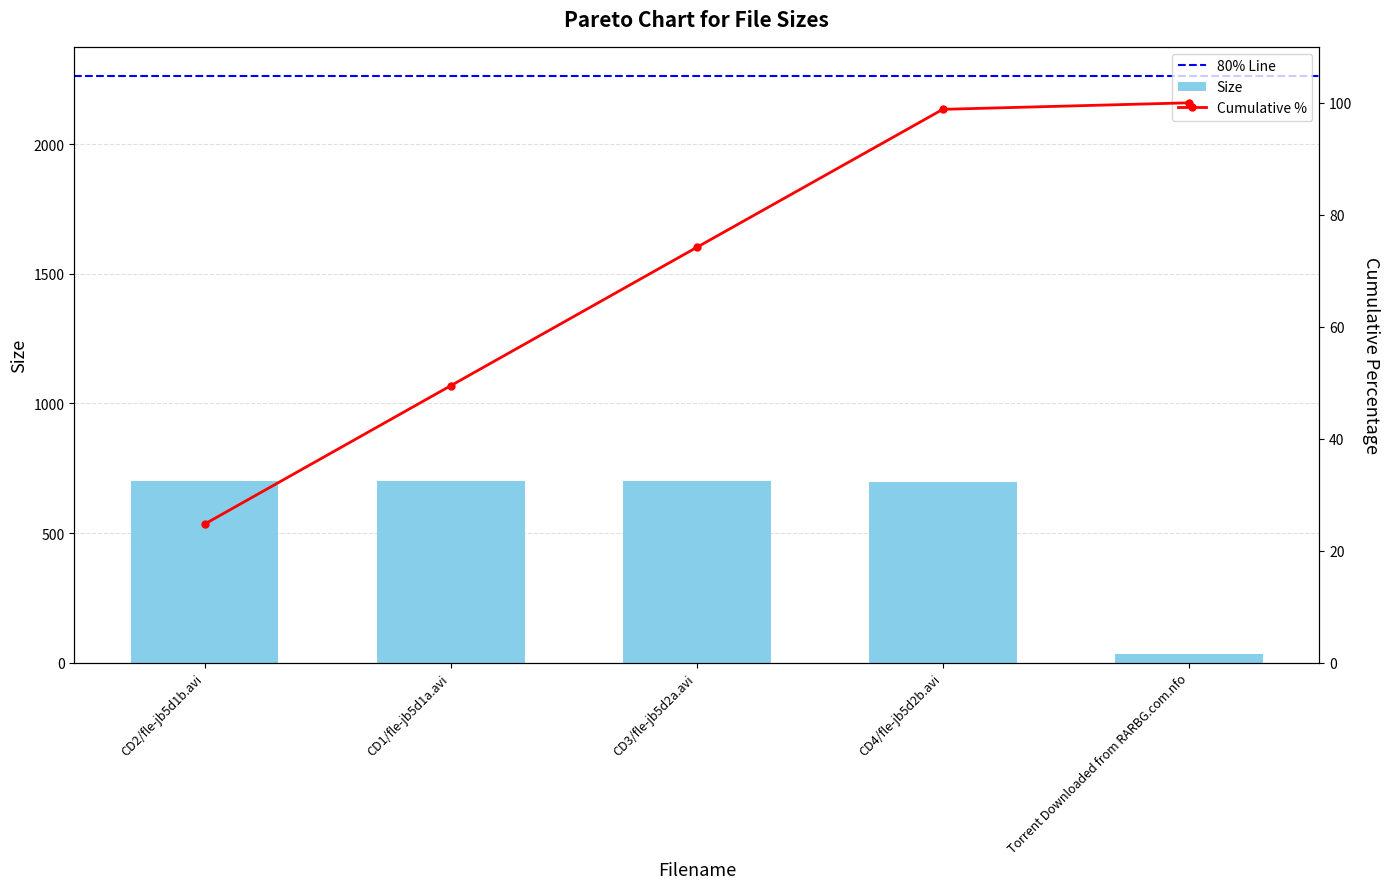

Between CD4/fle-jb5d2b.avi and Torrent Downloaded from RARBG.com.nfo, which is larger?

CD4/fle-jb5d2b.avi